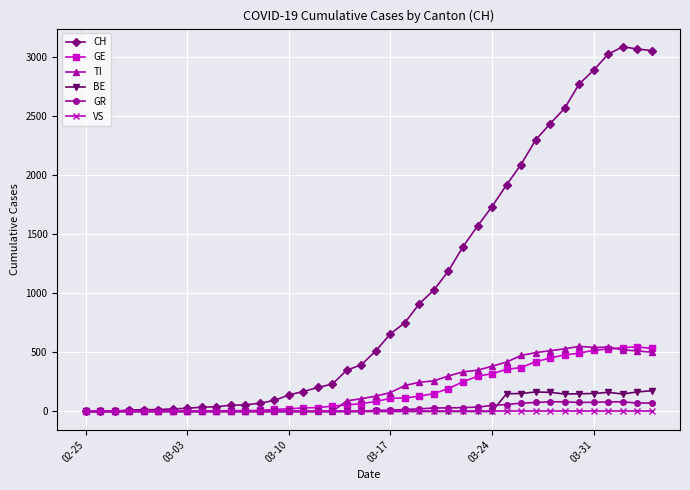

Which series has the largest total across all categories?

CH